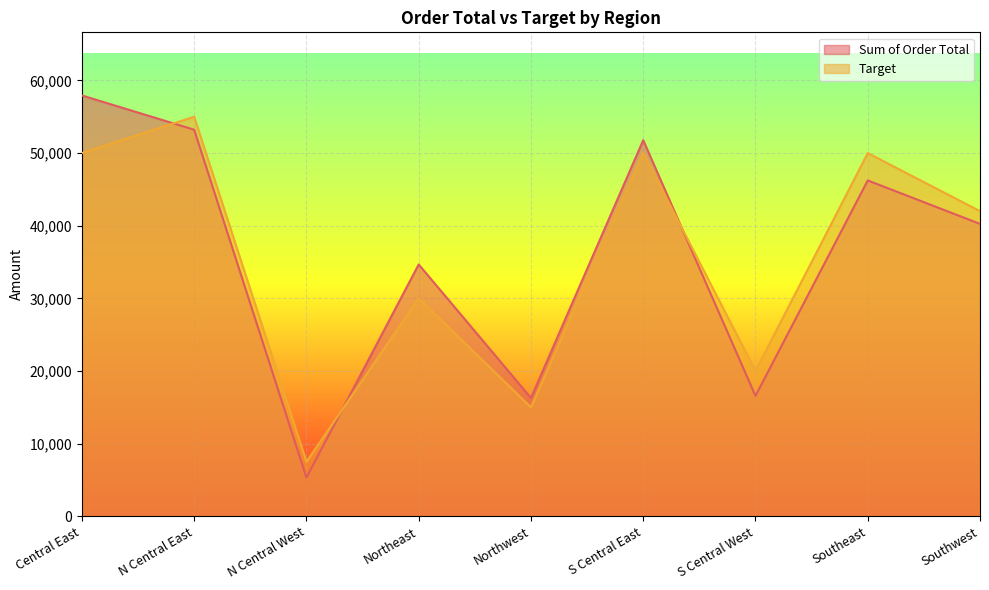

What is the value of the Target point at the 5th from the left?

15000.0